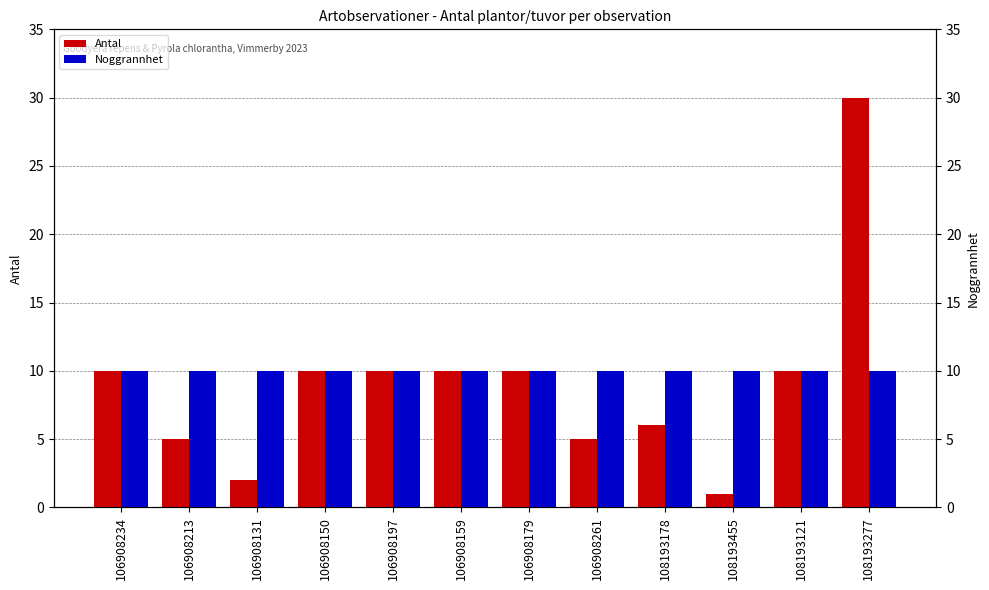

What is the sum of all Noggrannhet values?

120